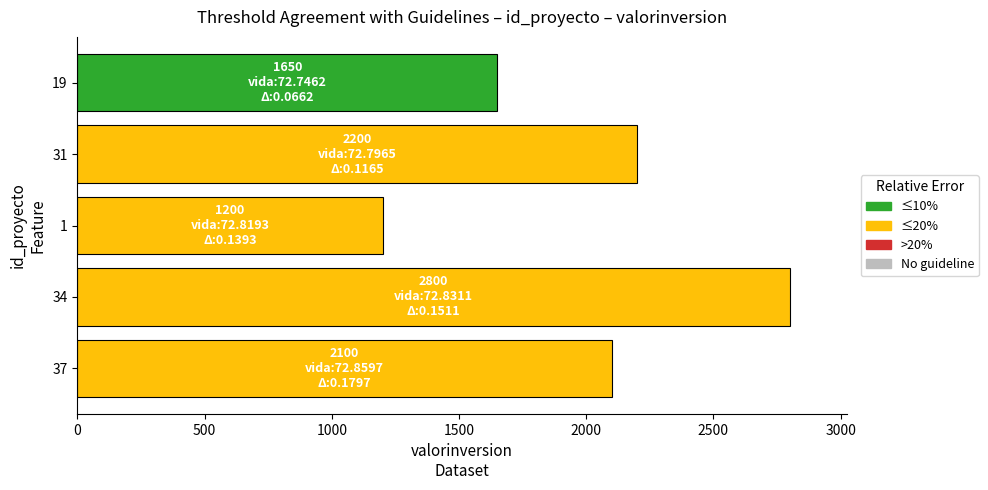

List the labels in order of value, largest first.

34, 31, 37, 19, 1